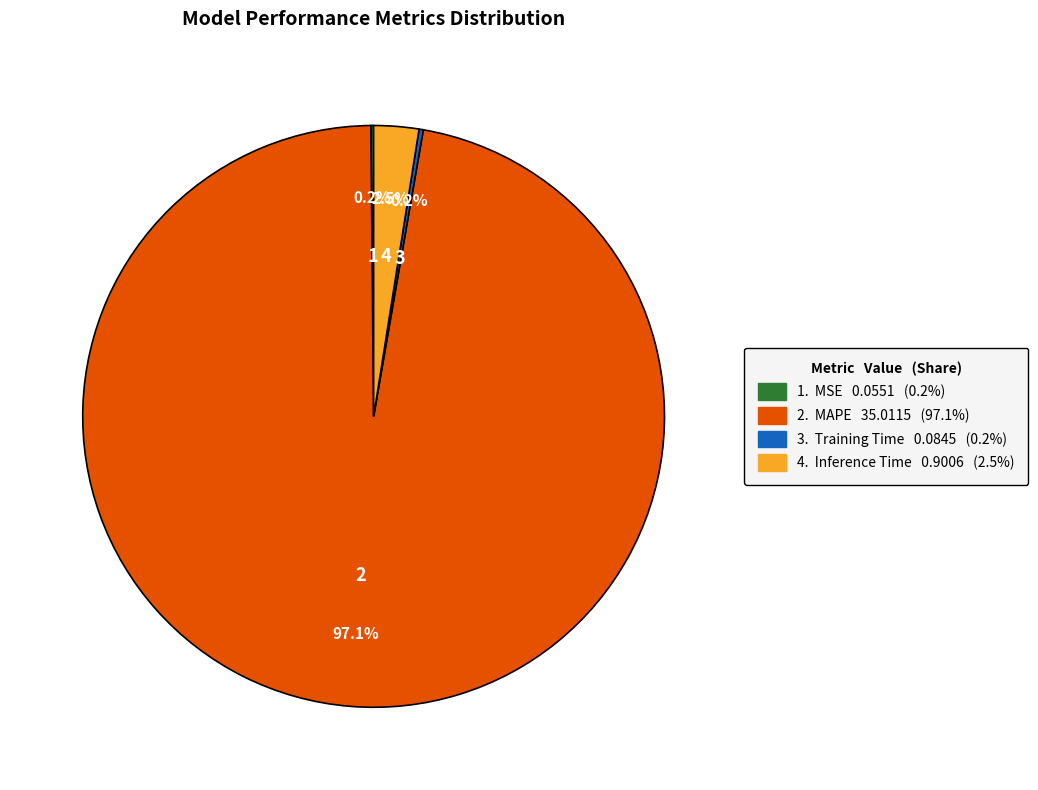

Is there any slice that represents more than half of the pie?

Yes